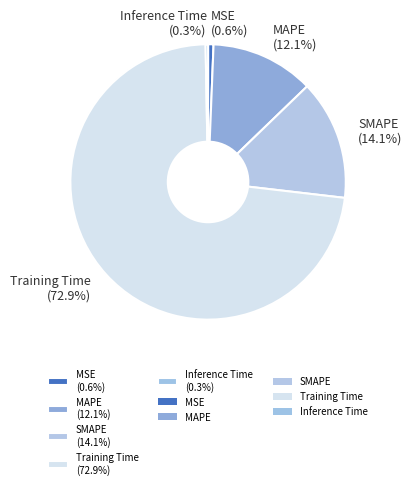

Which has a higher value, Inference Time (0.3%) or Training Time (72.9%)?

Training Time (72.9%)